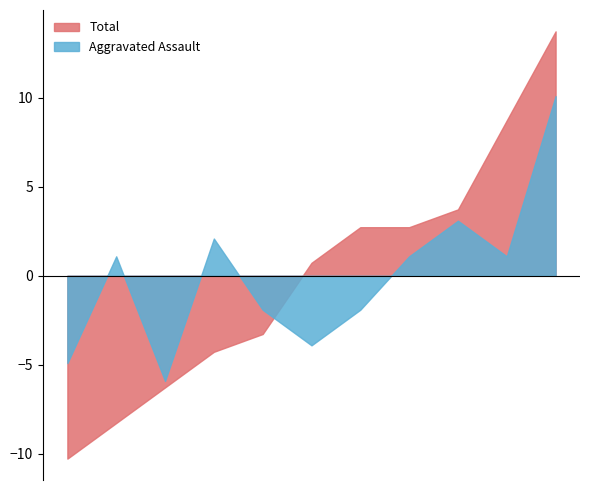

What is the difference between the maximum and minimum values in the Aggravated Assault series?

16.0